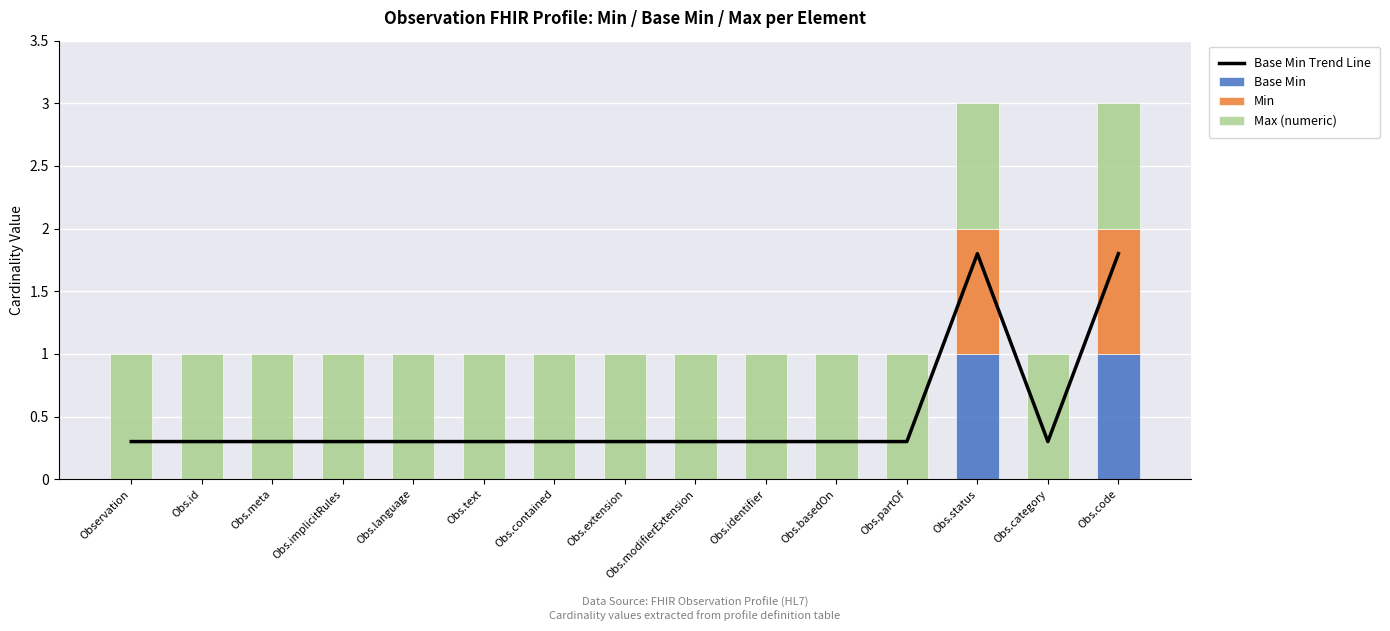

The value of Base Min Trend Line at Obs.text is 0.5. True or false?

False